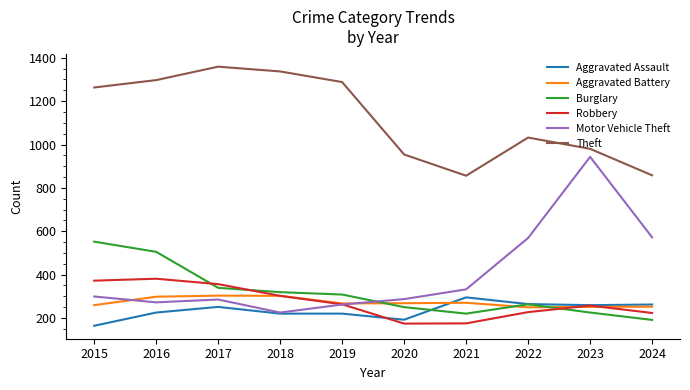

Does the chart have visible grid lines?

No